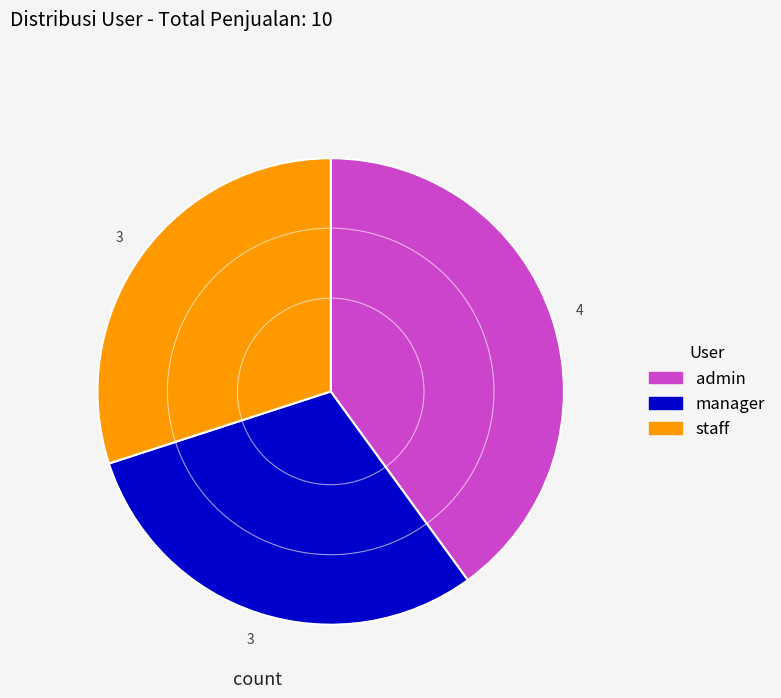

What is the ratio of the value at manager to the value at admin?

0.8